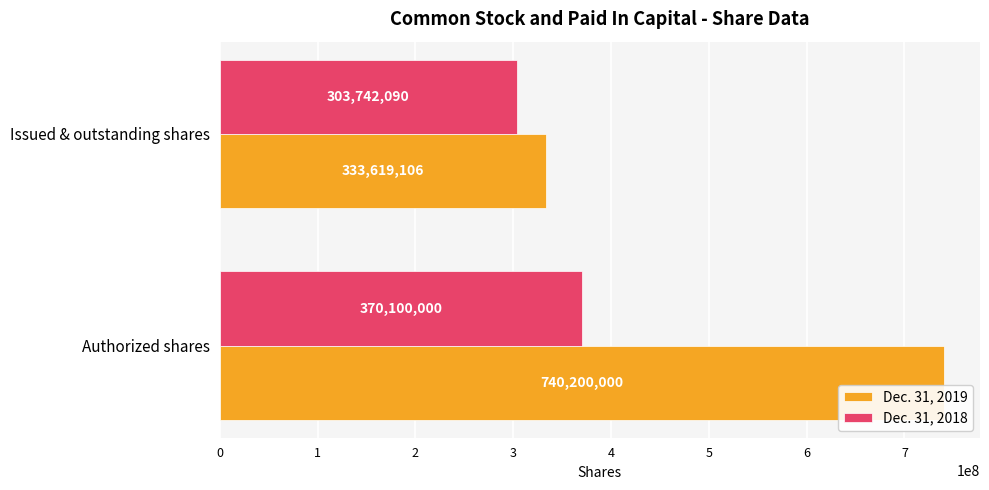

Which series changed the most between Authorized shares and Issued & outstanding shares?

Dec. 31, 2019